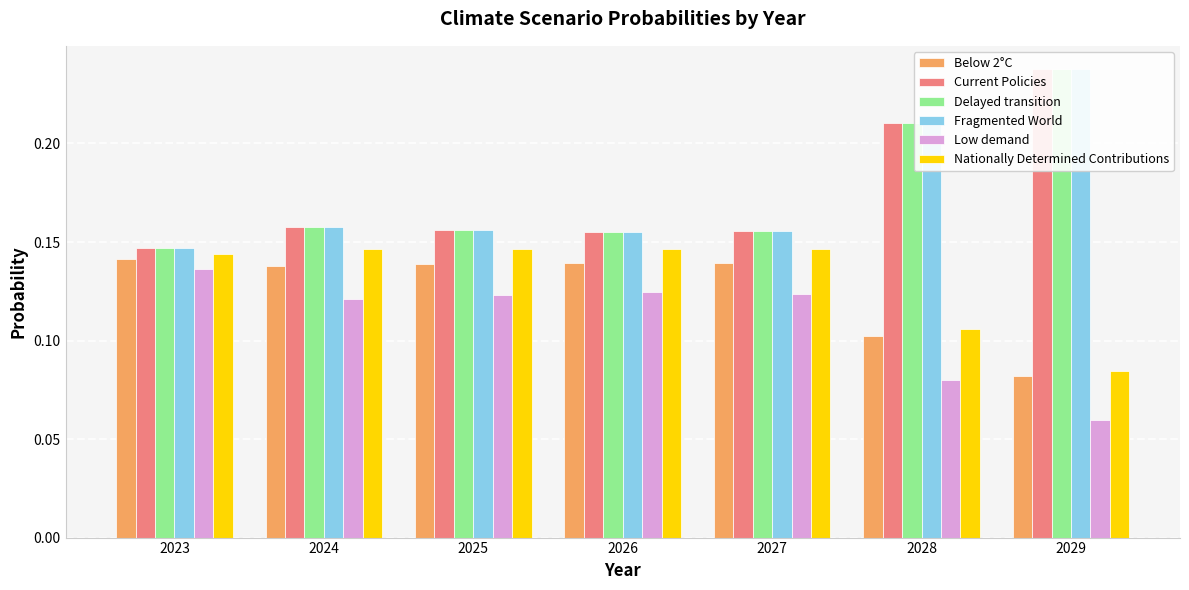

The Nationally Determined Contributions series shows 0.1 at 2028. True or false?

True